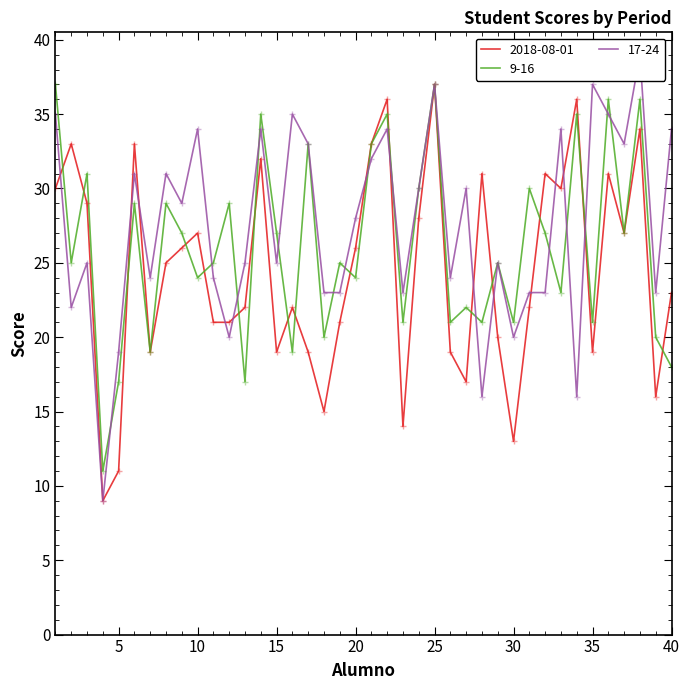

Is it true that 17-24 equals 34 at 10?

True